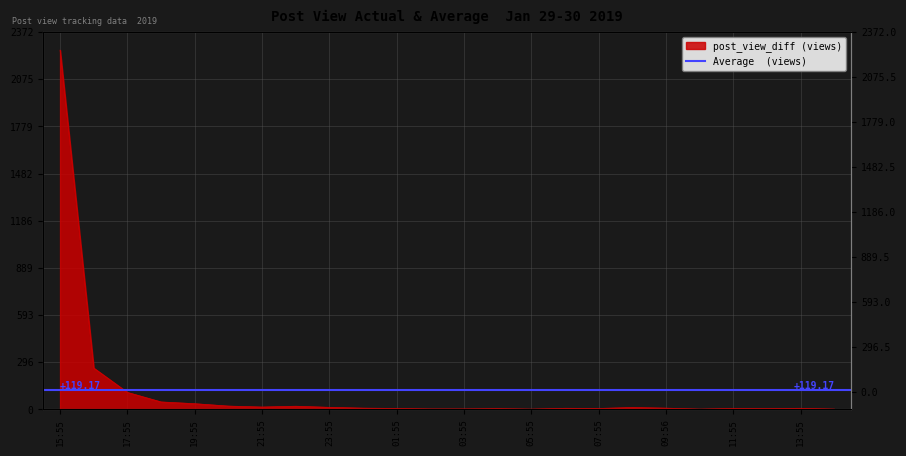

What is the label of the 16th point from the left?

06:55